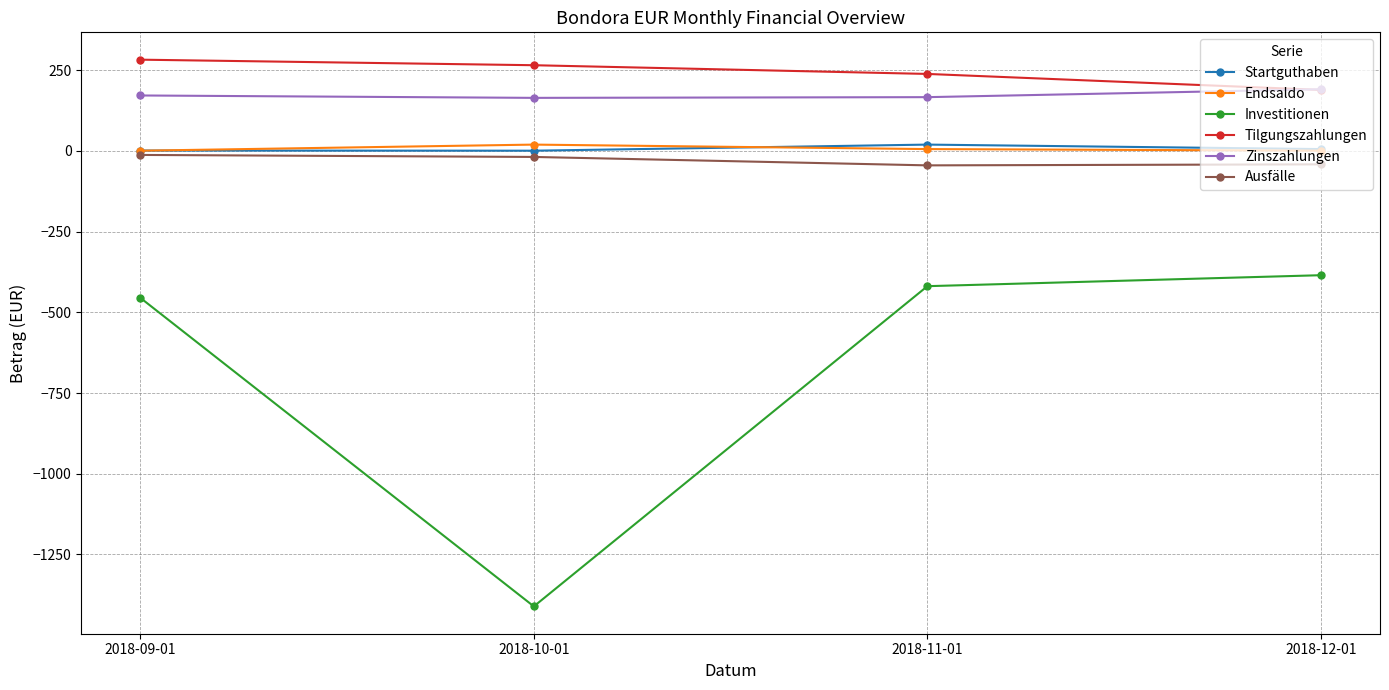

What is the value of the Tilgungszahlungen point at the 2nd from the left?

265.5